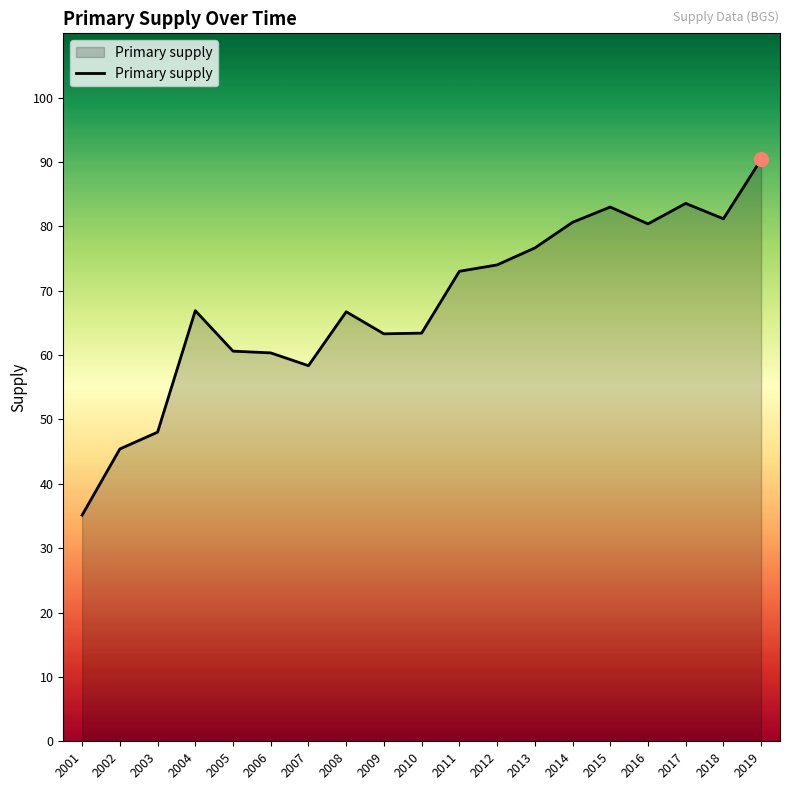

How many values are below 66?

8